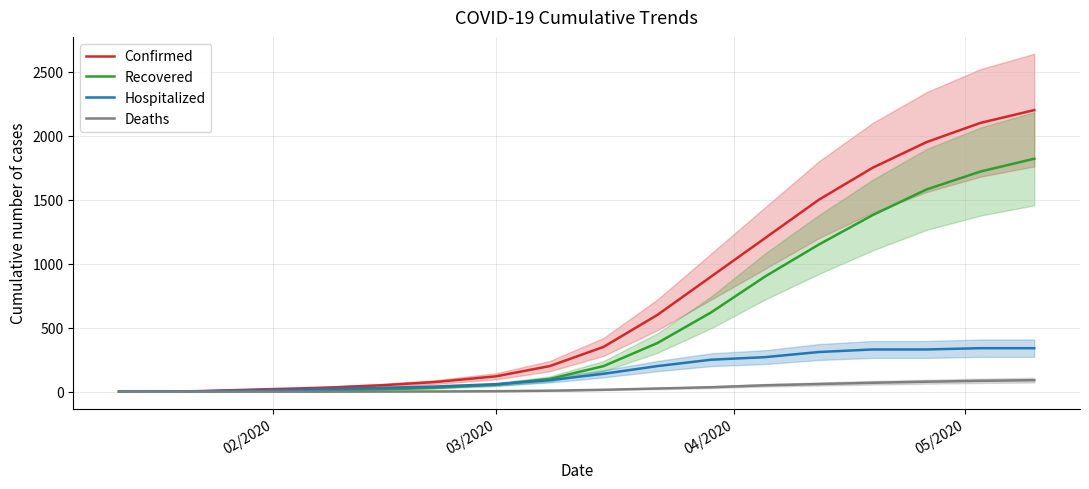

What is the highest value of the Recovered series?

1820